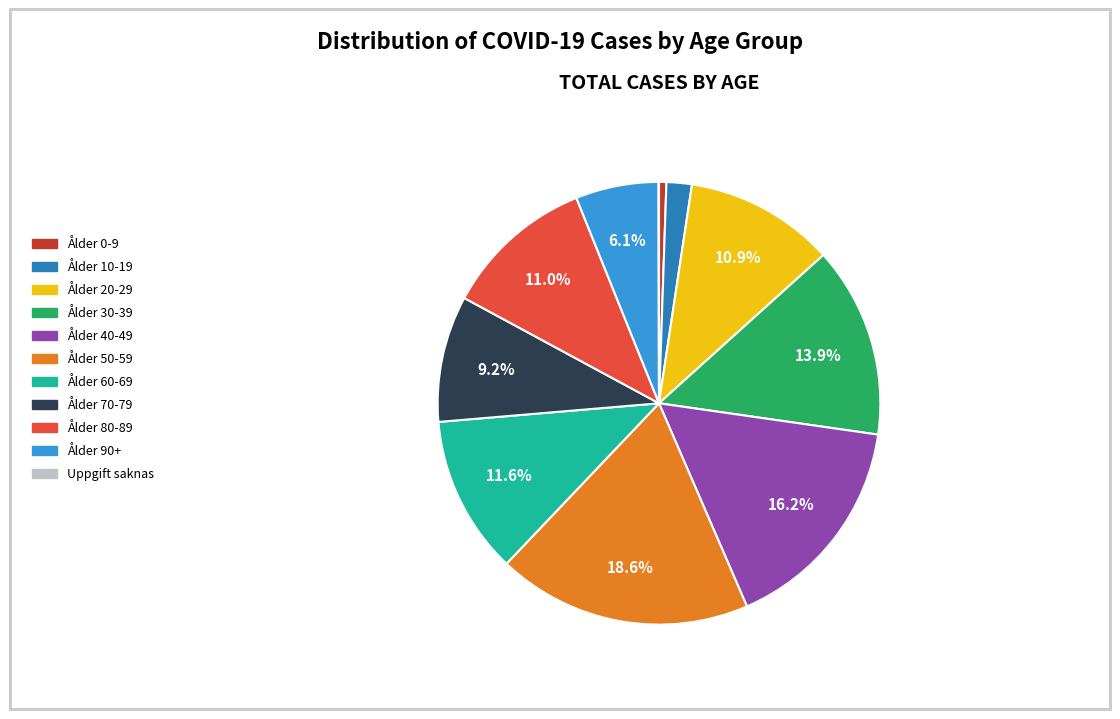

To the nearest percent, what portion does Ålder 40-49 represent?

16%